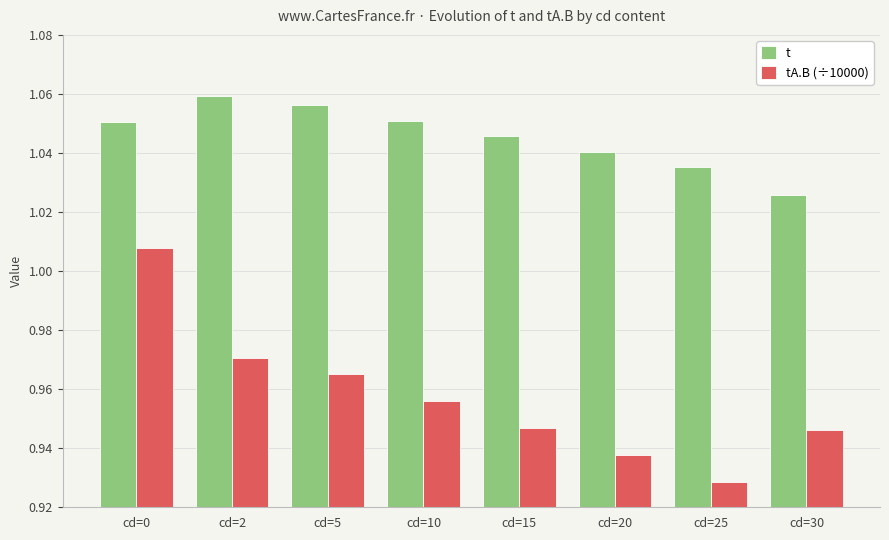

Between cd=2 and cd=10, which series saw the biggest shift?

tA.B (÷10000)